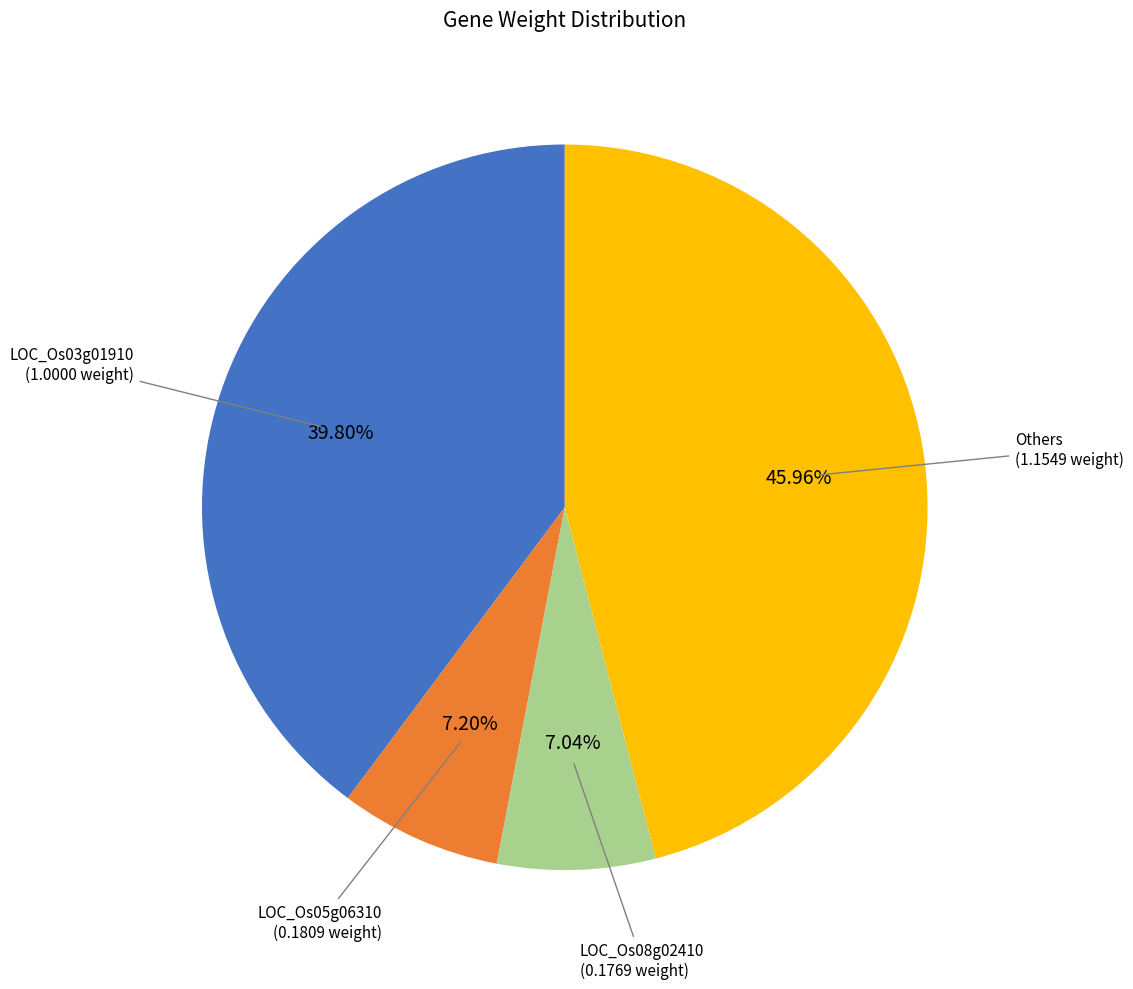

Is there any slice that represents more than half of the pie?

No